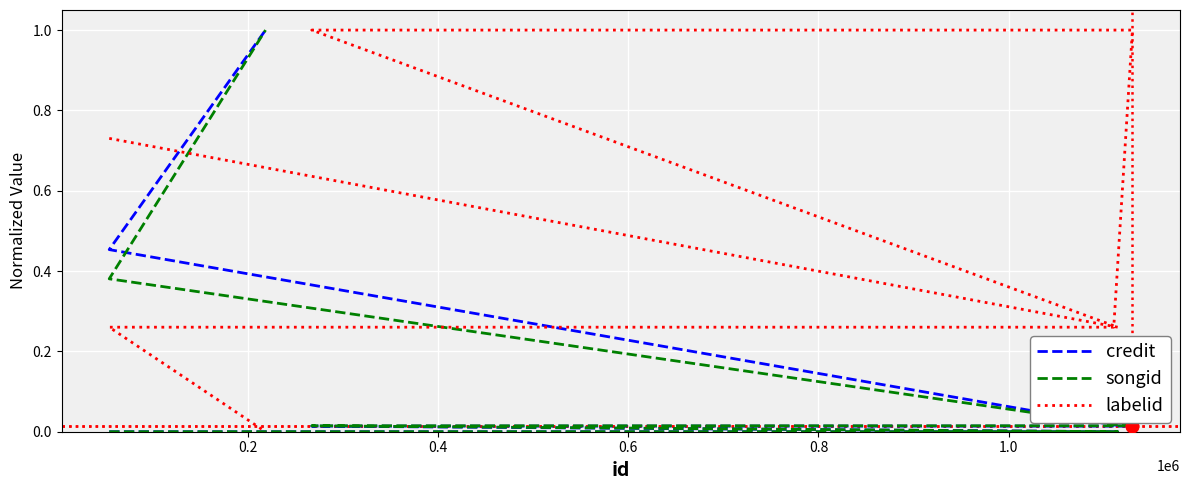

Which series has the widest spread of Y values?

credit